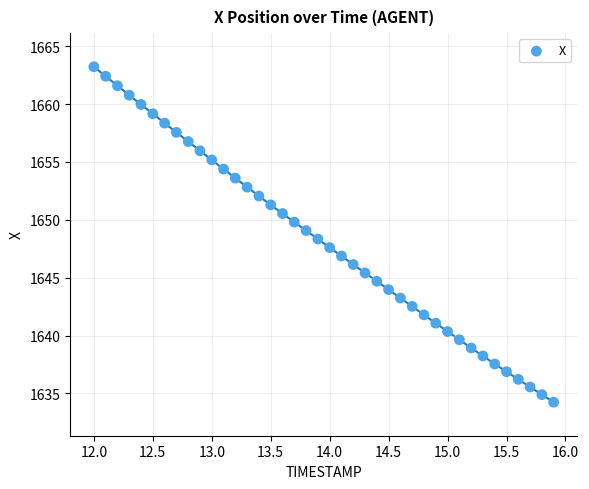

What is the range of X values (max minus min)?

3.9